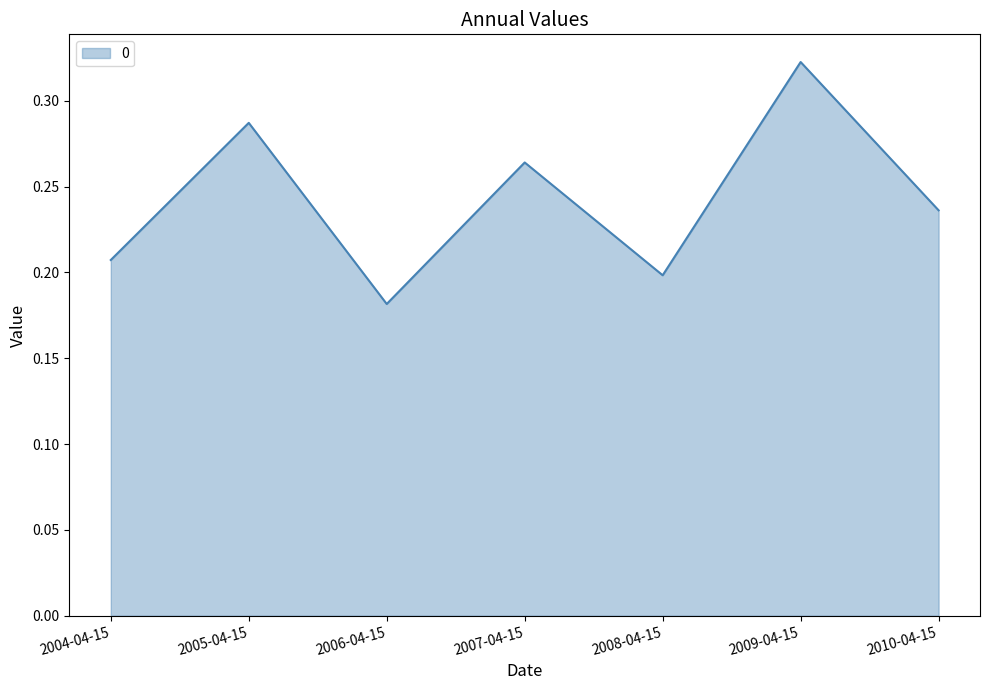

Rank the categories by value from lowest to highest.

2006-04-15, 2008-04-15, 2004-04-15, 2010-04-15, 2007-04-15, 2005-04-15, 2009-04-15